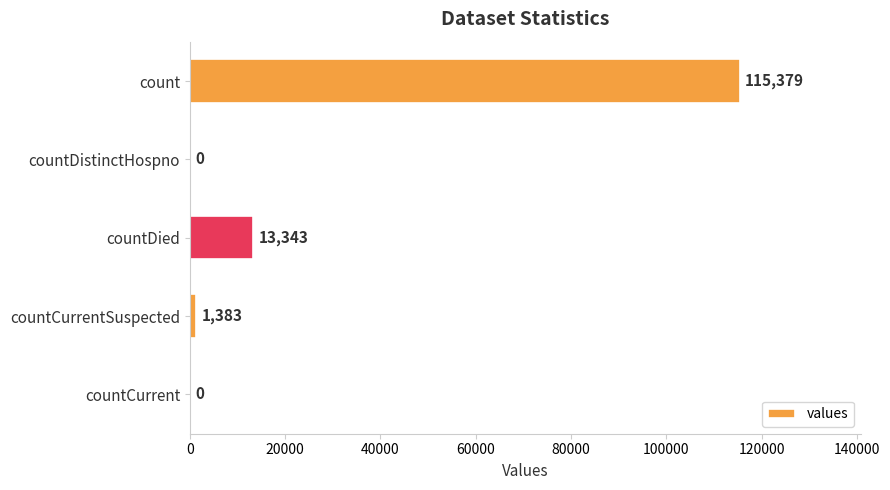

Is it true that the value at countDistinctHospno is 51299?

False